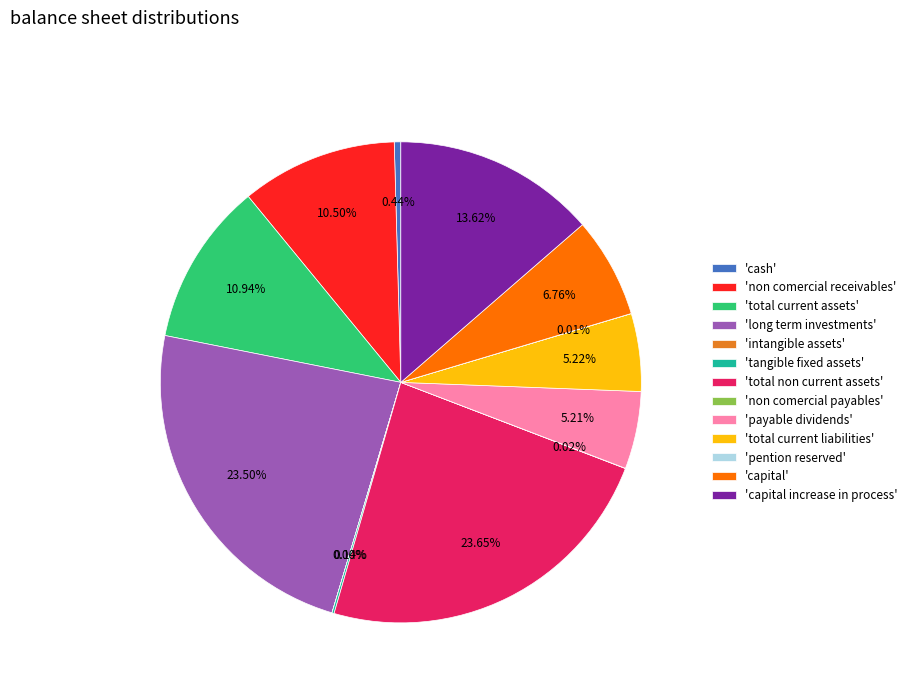

Combined, do 'total current assets' and 'total non current assets' account for over 50%?

No